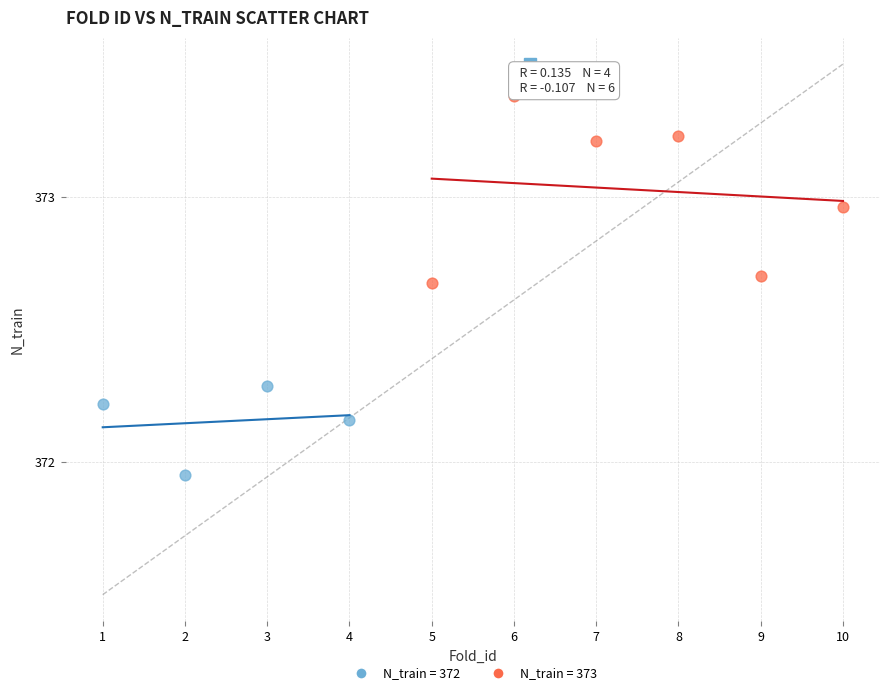

Which series contains the highest Y value?

N_train = 373